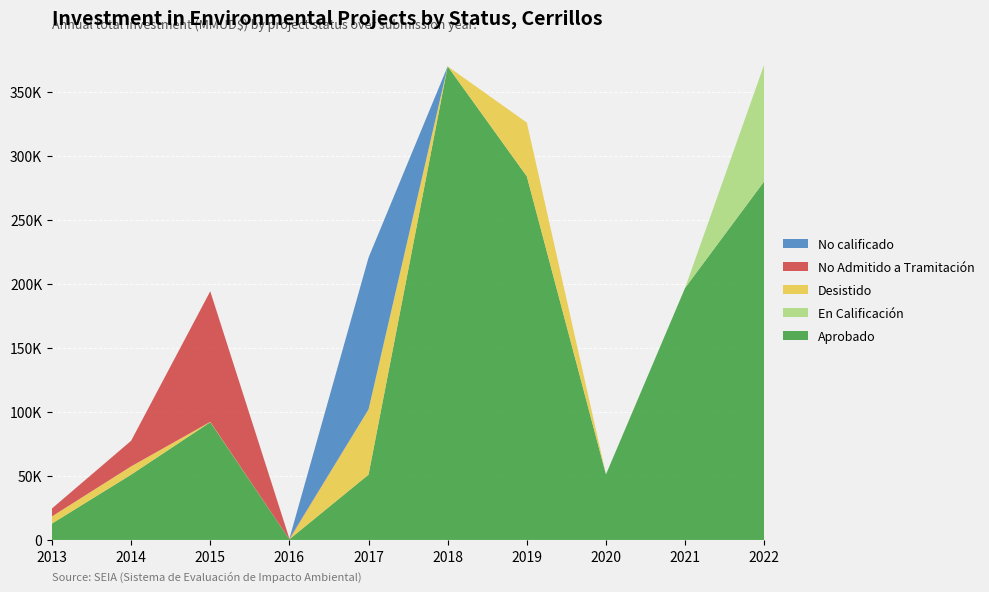

What are all the series names shown in the legend?

No calificado, No Admitido a Tramitación, Desistido, En Calificación, Aprobado